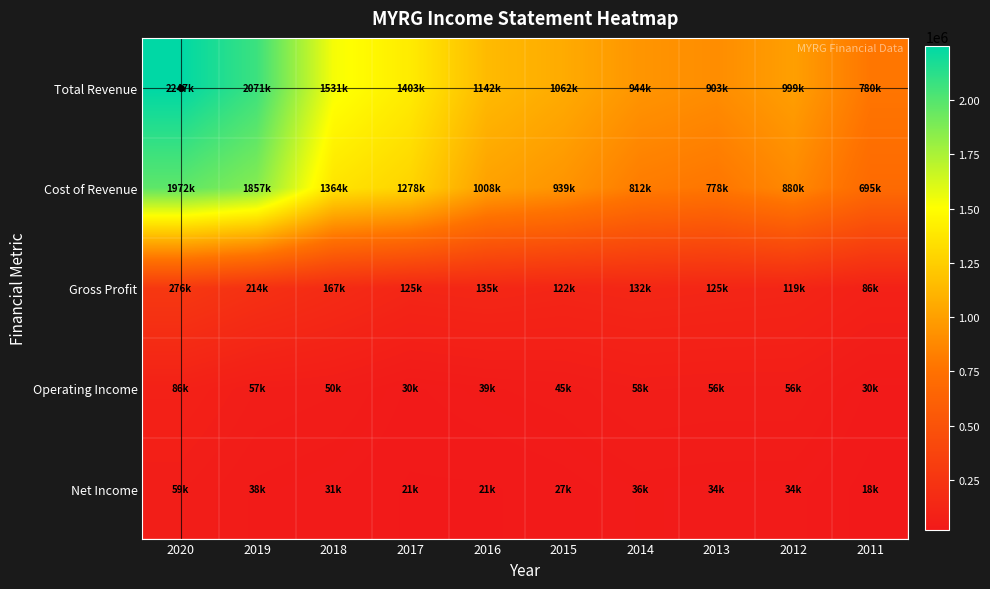

Count the number of data series in this chart.

5